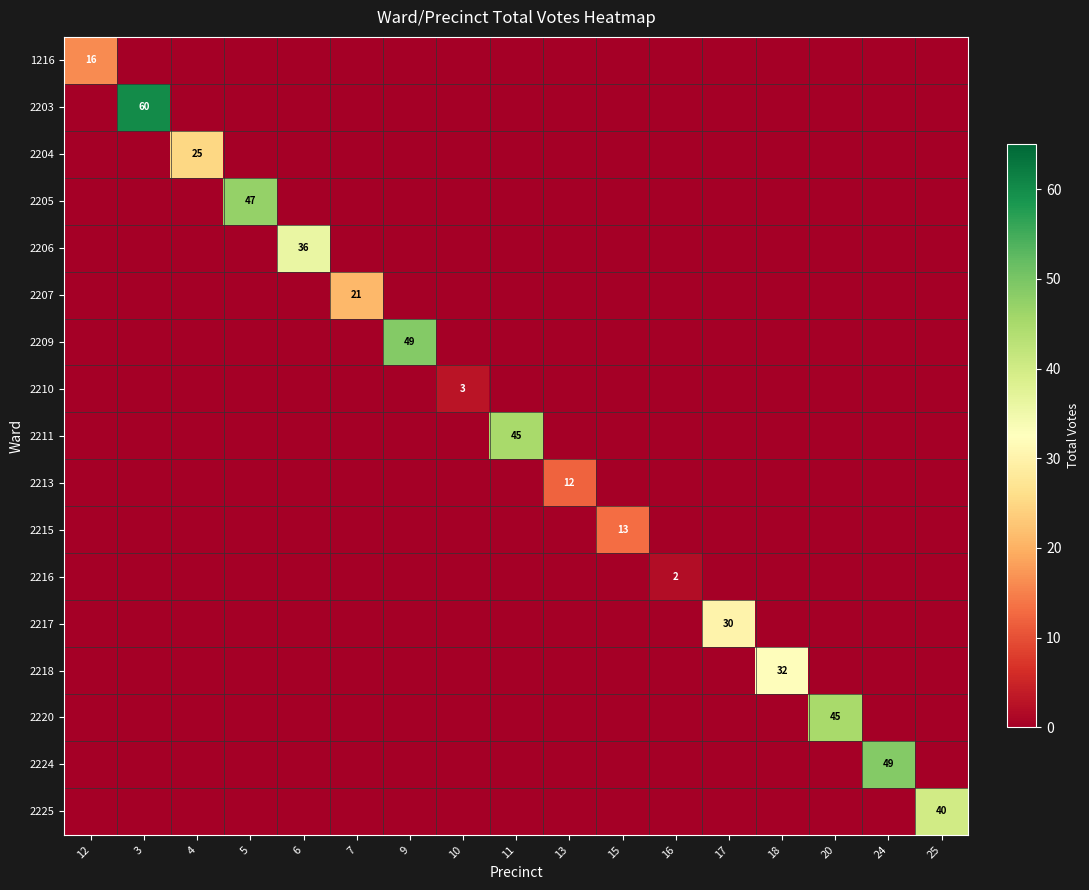

Count the number of categories in the chart.

17